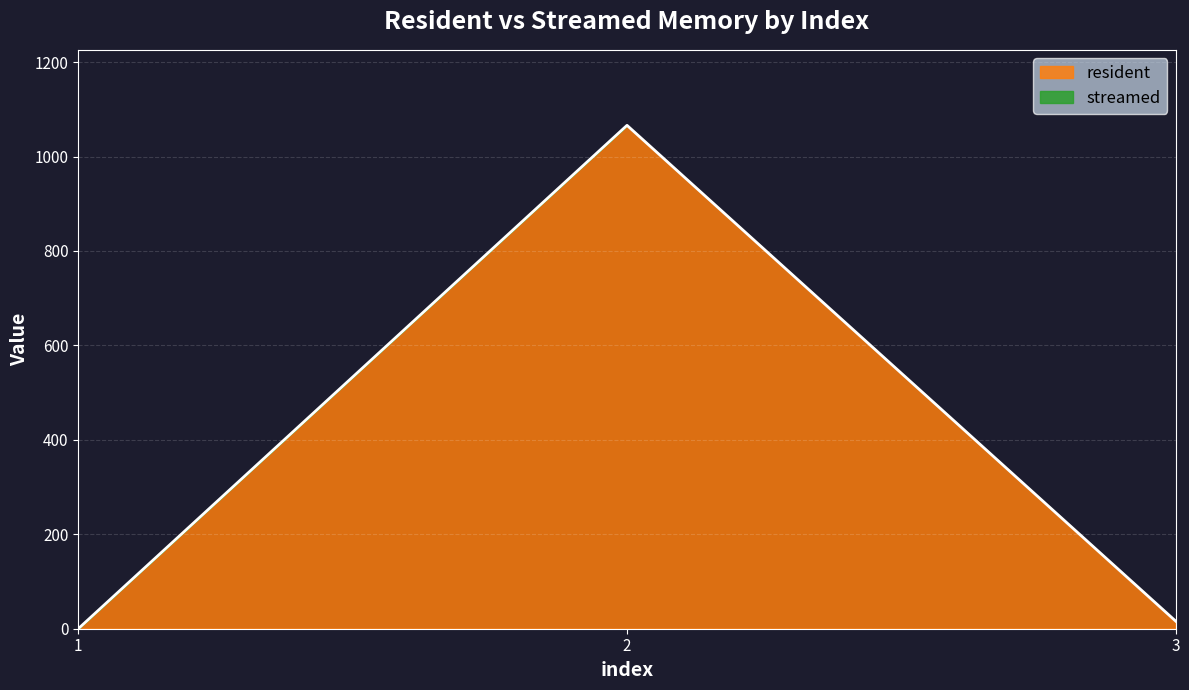

What is the greatest value displayed?

1066